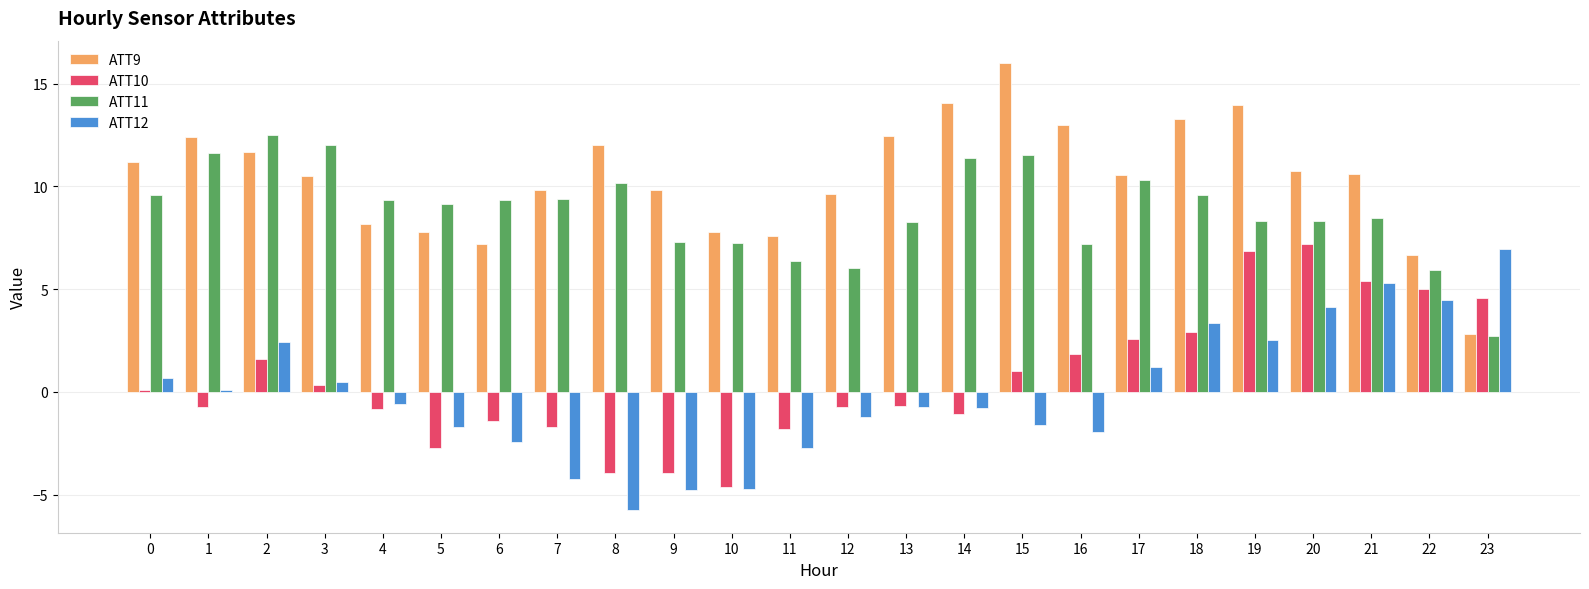

The ATT10 series shows 0.1 at 0. True or false?

True